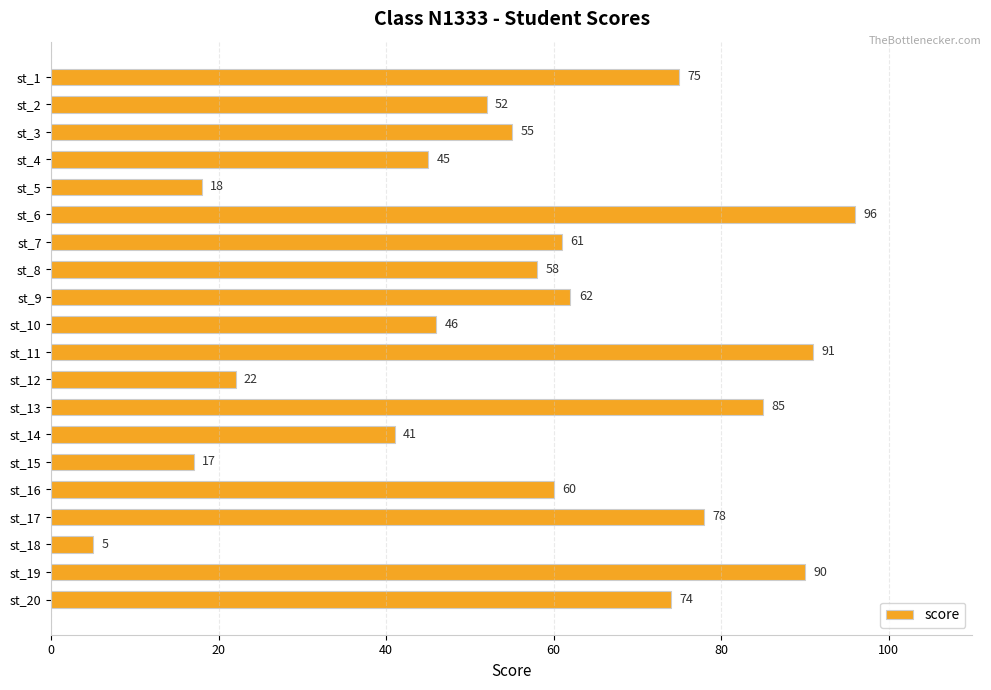

True or false: the data shows 60 at st_6.

False